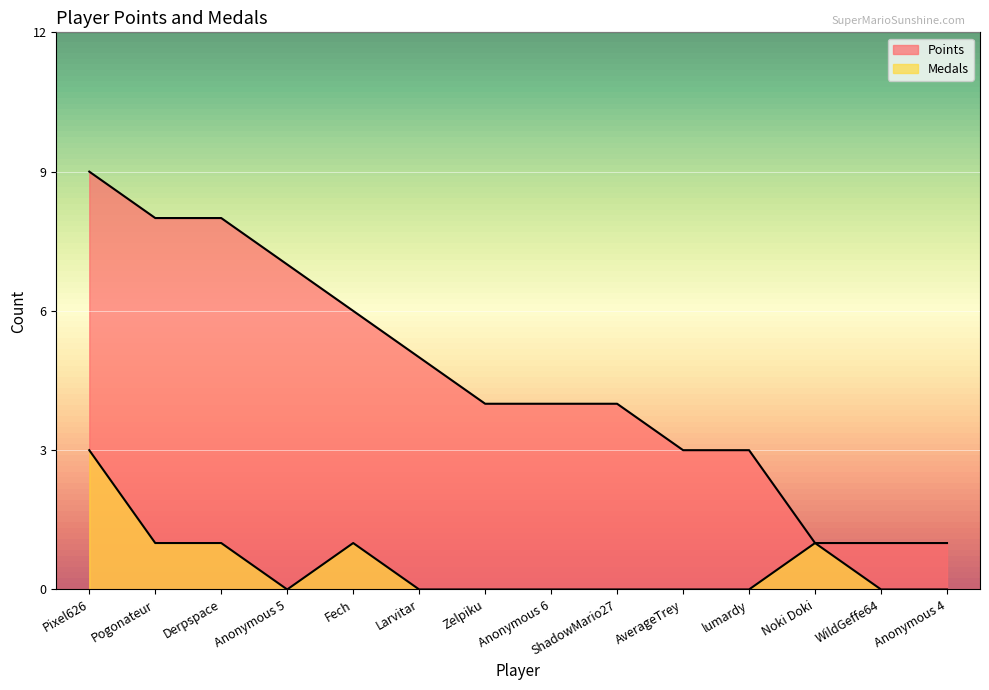

What is the difference between the maximum and second lowest values in the Points series?

8